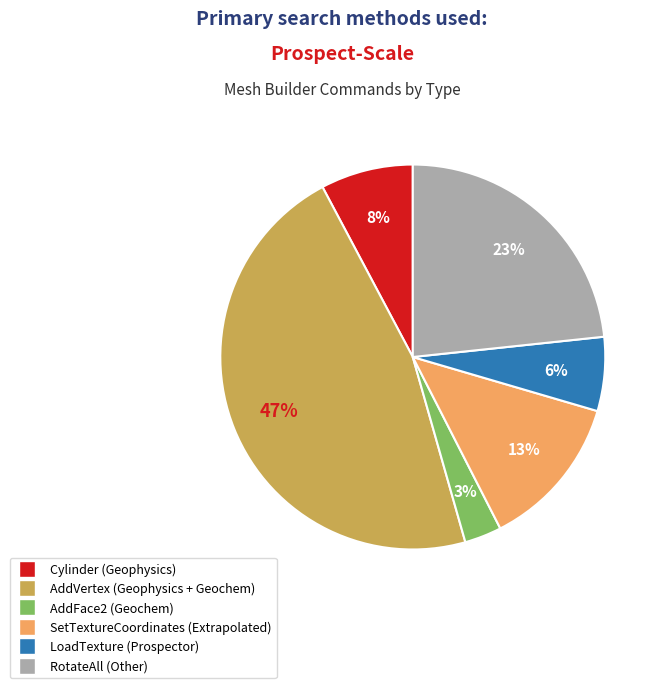

Is there any slice that represents more than half of the pie?

No